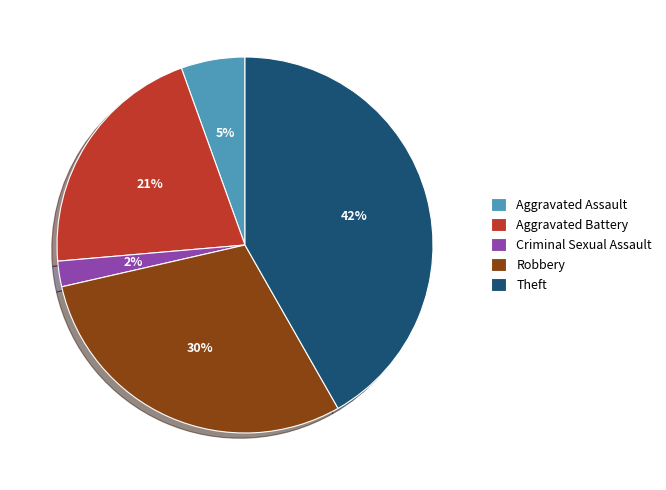

Count the number of slices in the pie.

5